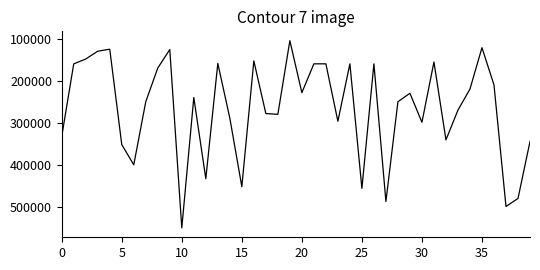

What is the minimum value shown in the chart?

104000